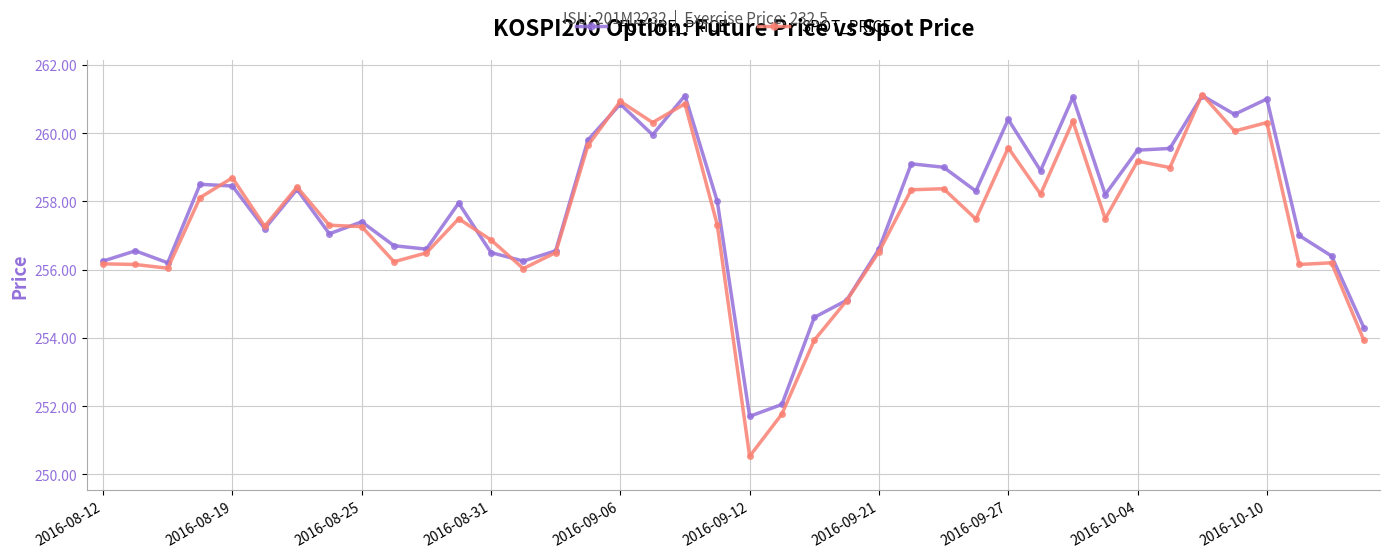

What is the smallest value displayed?

250.5